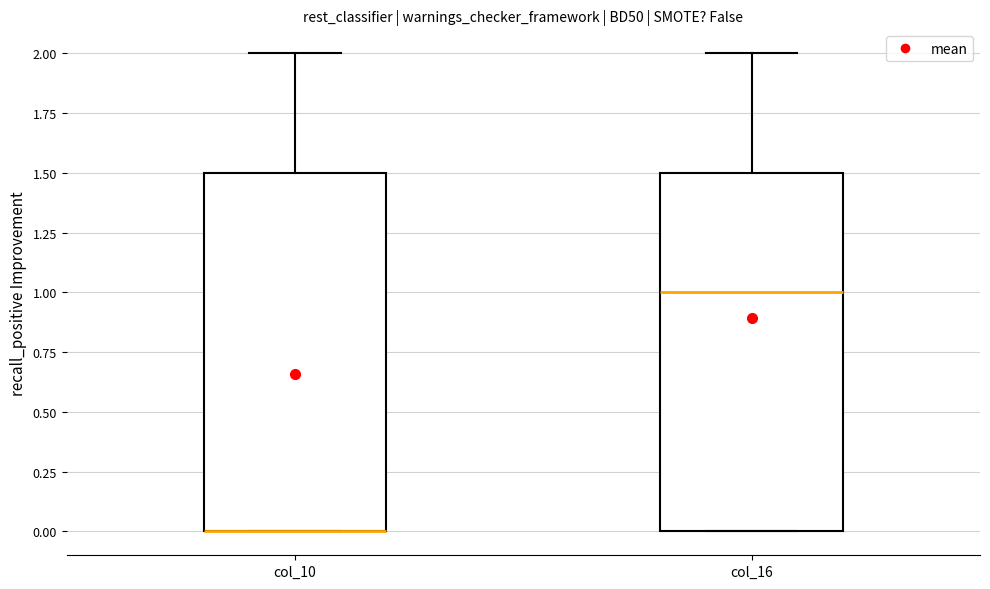

Reading left to right, transcribe this box plot: for each box, give where its median line is, the range the box spans, and where its two whiskers end, as read against the y-axis. The values are not printed on the chart, so give them approximately, as read against the axis.

col_10: median 0.0 (drawn on the box's lower edge), box 0.0 to 1.5, whiskers 0.0 to 2.0
col_16: median 1.0, box 0.0 to 1.5, whiskers 0.0 to 2.0